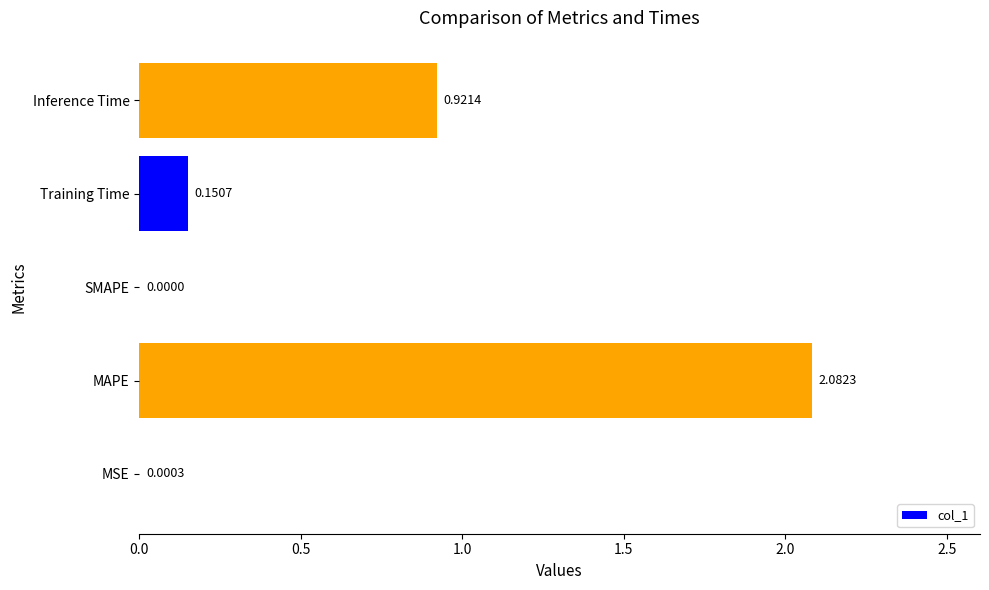

What is the average value?

0.6